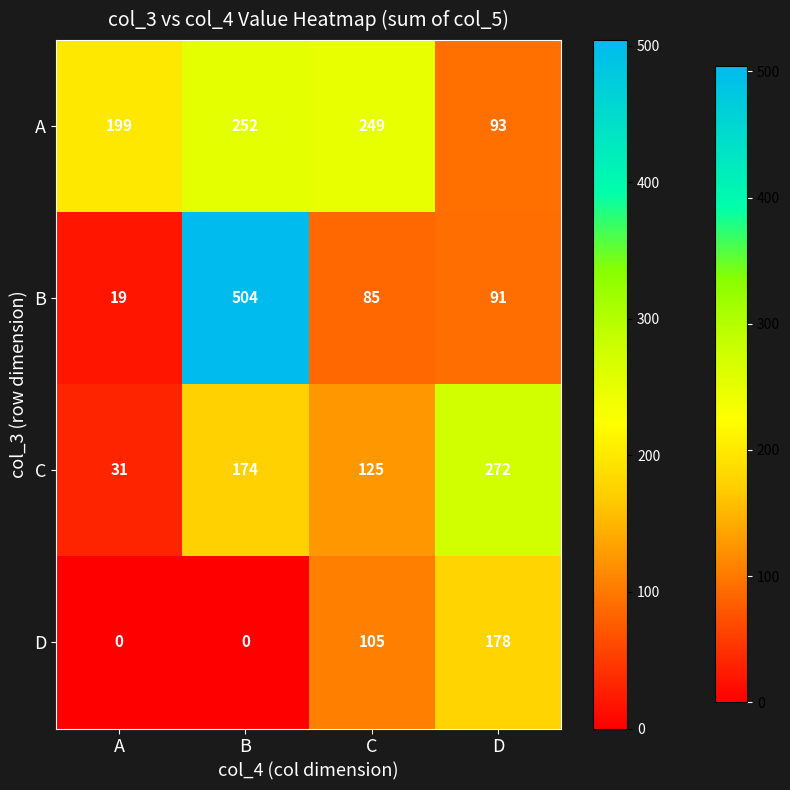

What is the sum of all C values?

602